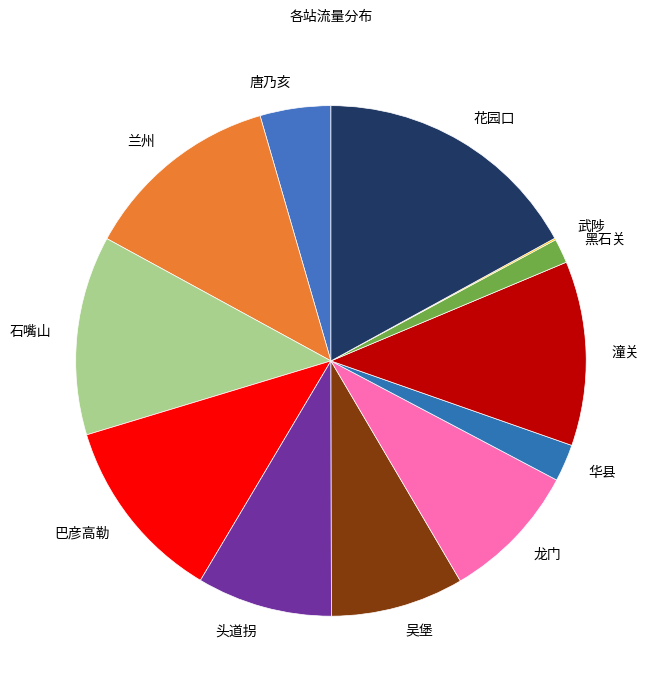

Is it true that 兰州 is 13% of the pie?

True